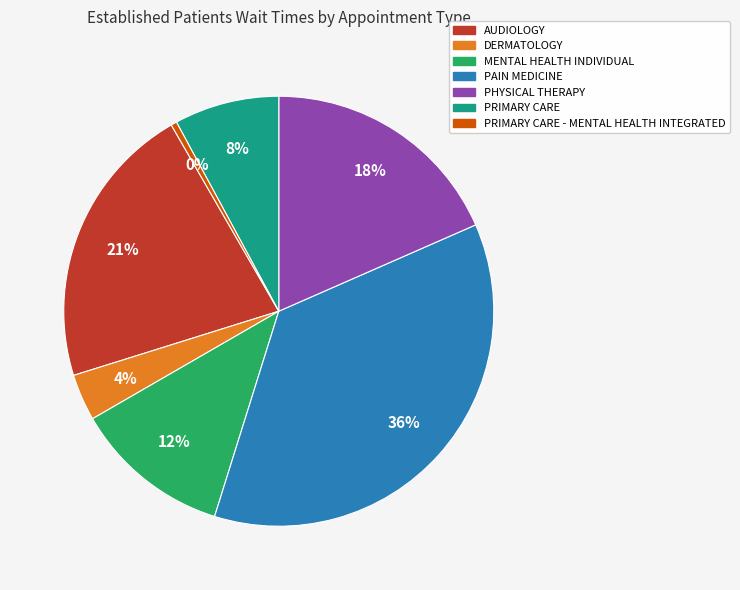

Does any single category account for the majority?

No